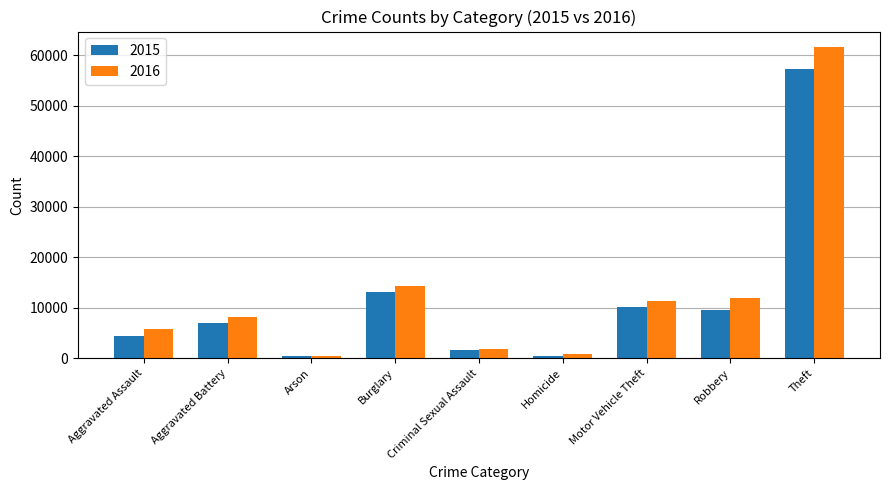

How many data points in 2015 are less than 7019?

4